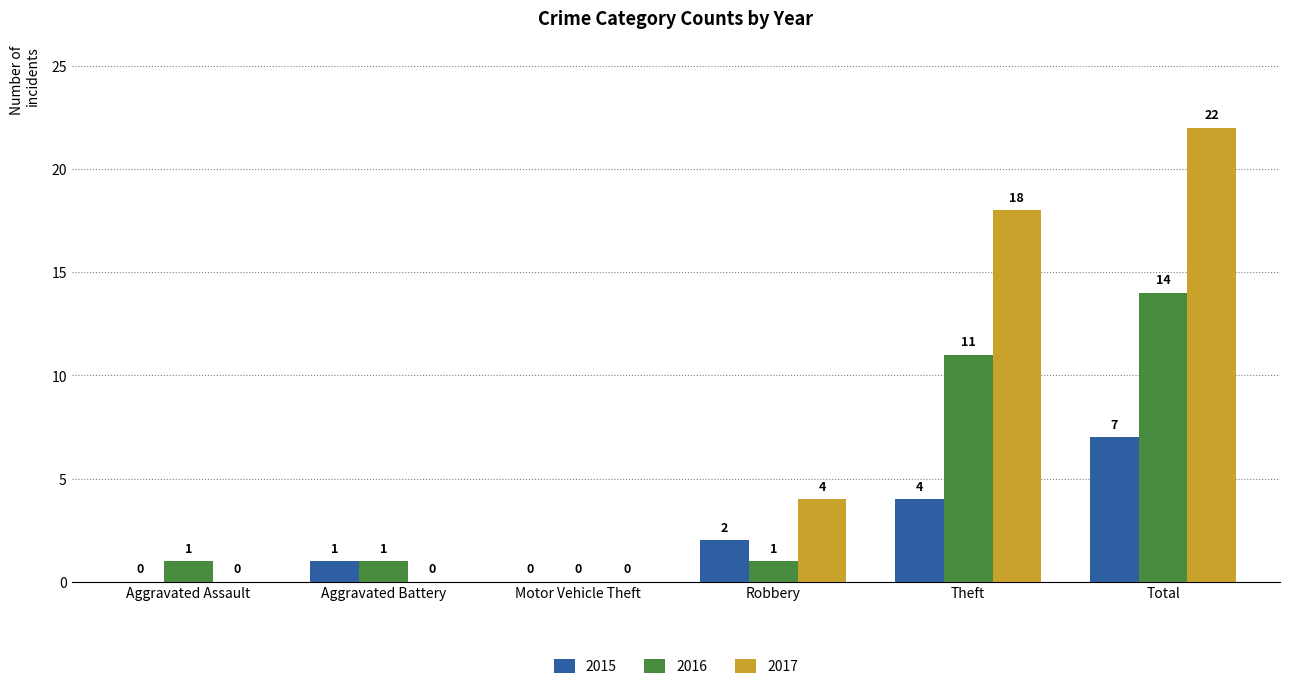

Between Robbery and Total, which series saw the biggest shift?

2017